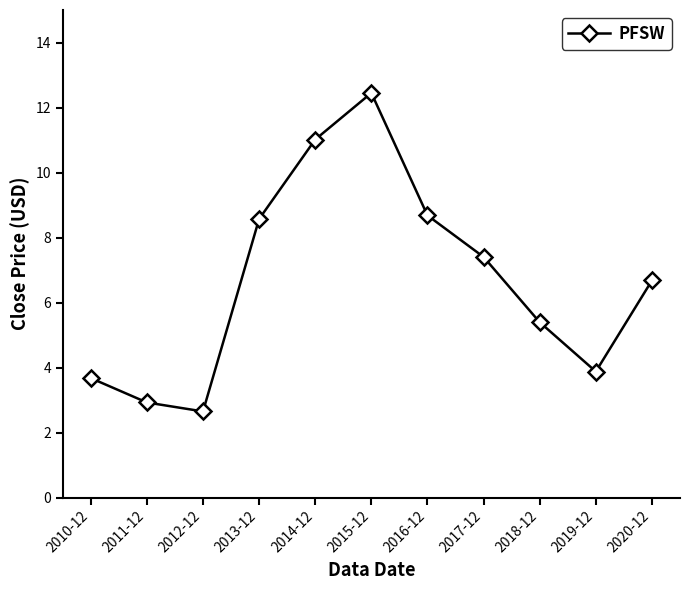

Which category has the lowest value across all series?

2012-12